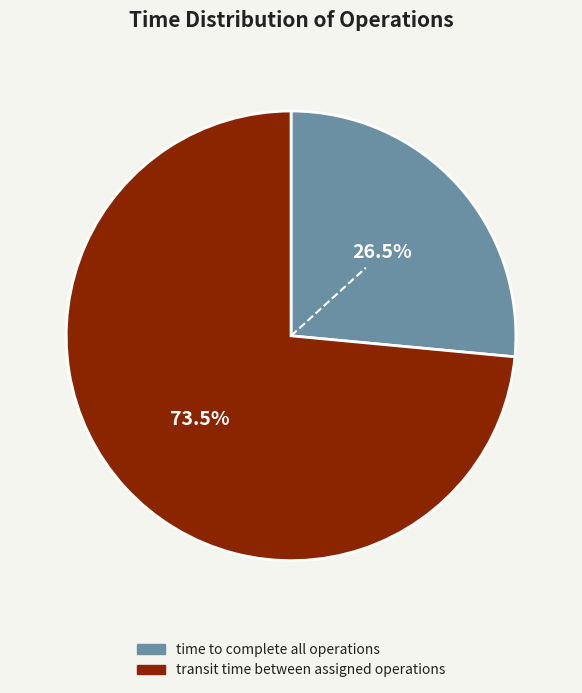

What is the ratio of the value at time to complete all operations to the value at transit time between assigned operations?

0.4